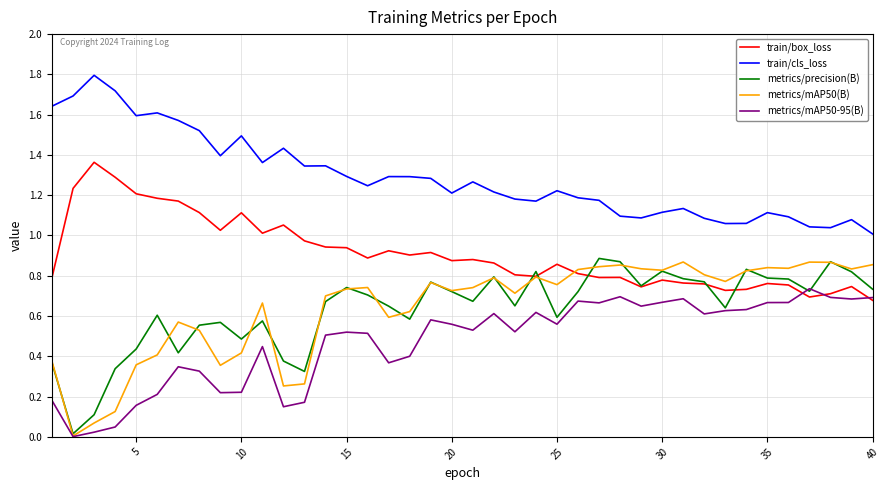

What is the maximum value shown in the chart?

1.8